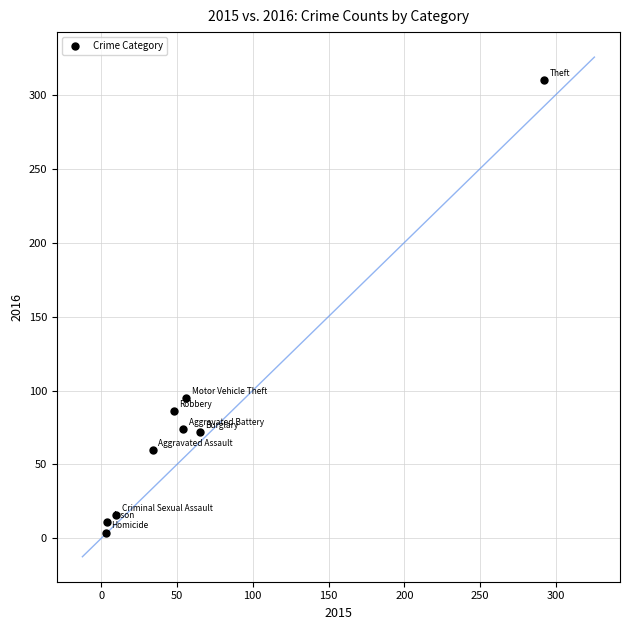

What is the range of X values (max minus min)?

289